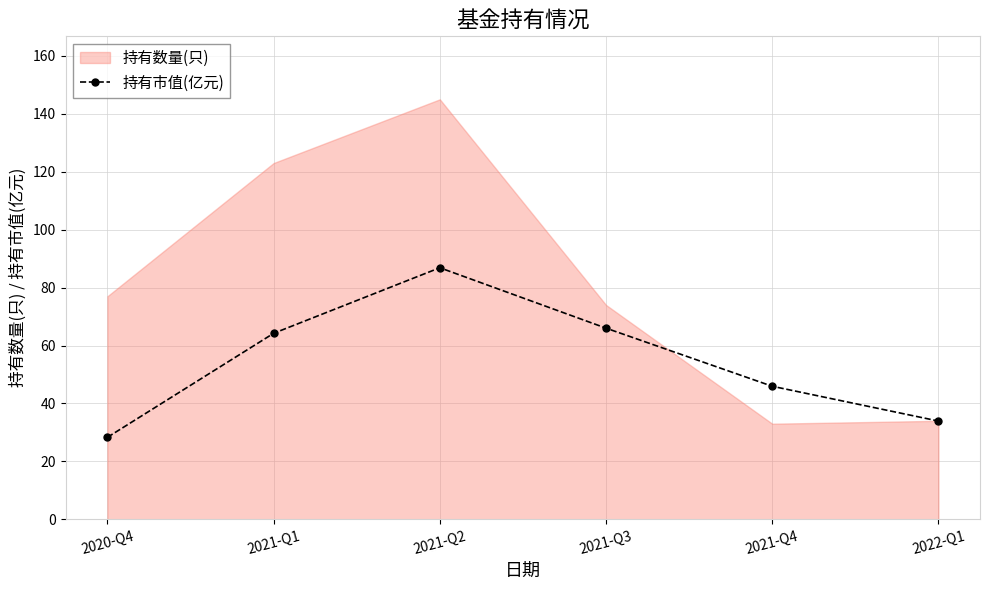

Does the chart display data point markers on the line(s)?

Yes